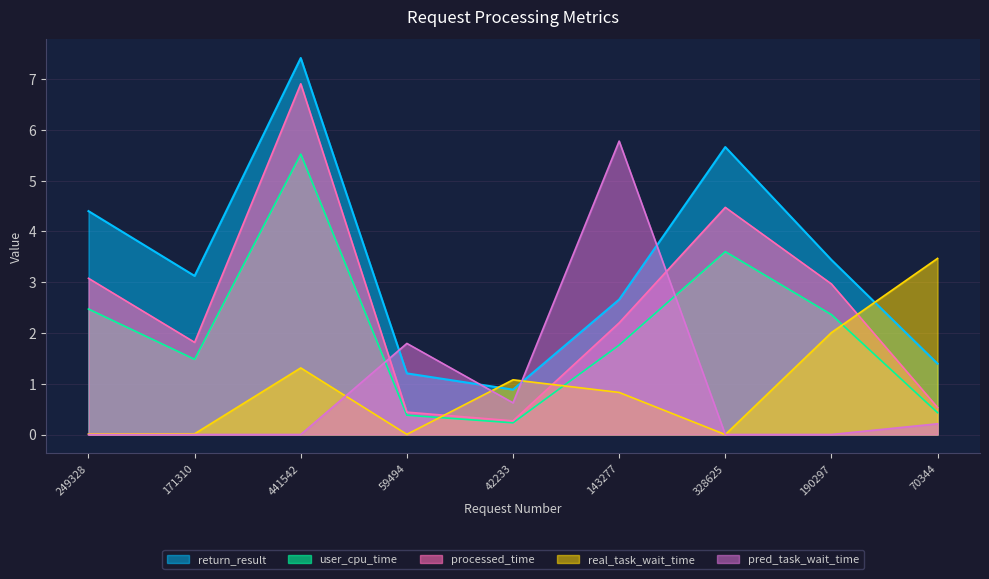

At 441542, list the series in order from smallest to largest.

pred_task_wait_time, real_task_wait_time, user_cpu_time, processed_time, return_result